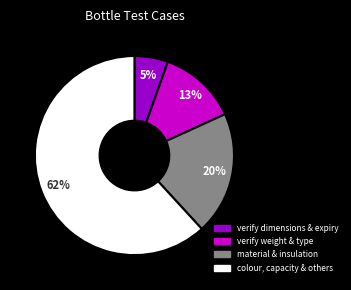

Which has a higher value, colour, capacity & others or verify weight & type?

colour, capacity & others